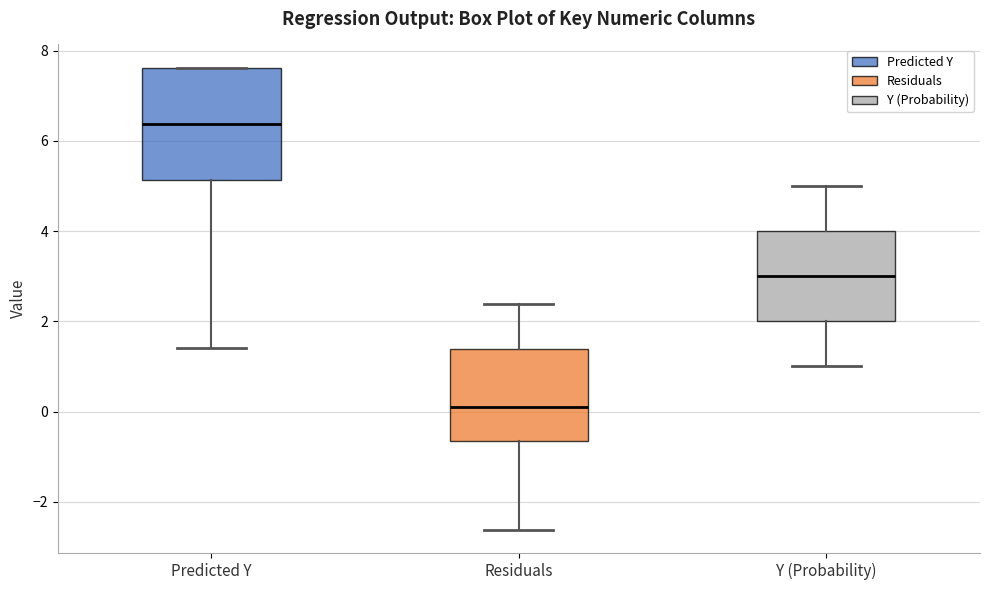

Reading left to right, read every box against the y-axis: the position of its median line, the range the box covers, and the ends of its whiskers. The values are not printed on the chart, so give them approximately, as read against the axis.

Predicted Y: median 6.4, box 5.2 to 7.6, whiskers 1.4 to 7.6
Residuals: median 0.2, box -0.6 to 1.4, whiskers -2.6 to 2.4
Y (Probability): median 3.0, box 2.0 to 4.0, whiskers 1.0 to 5.0